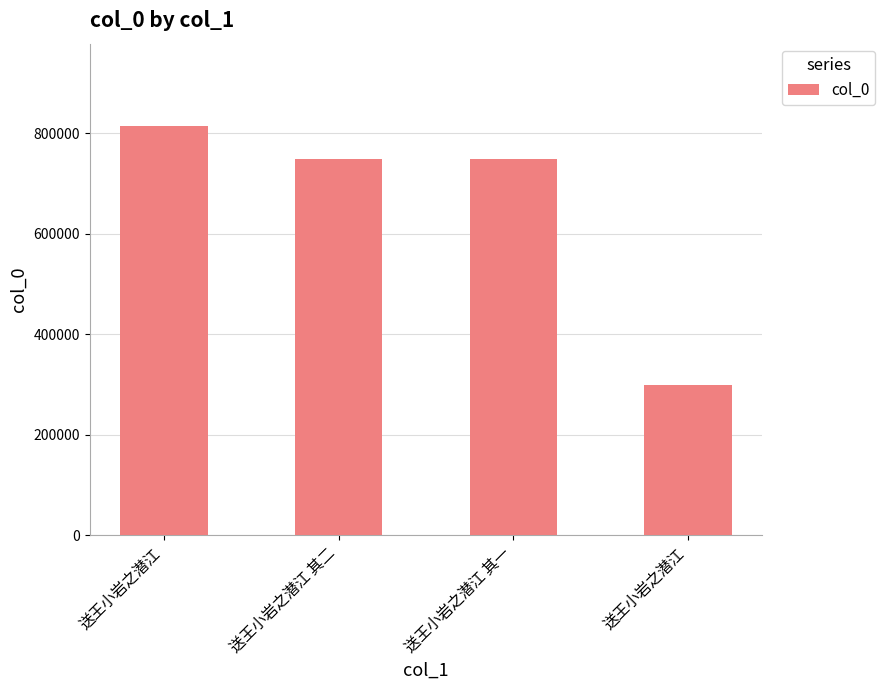

The chart shows a value of 749224 at 送王小岩之潜江 其二. True or false?

True